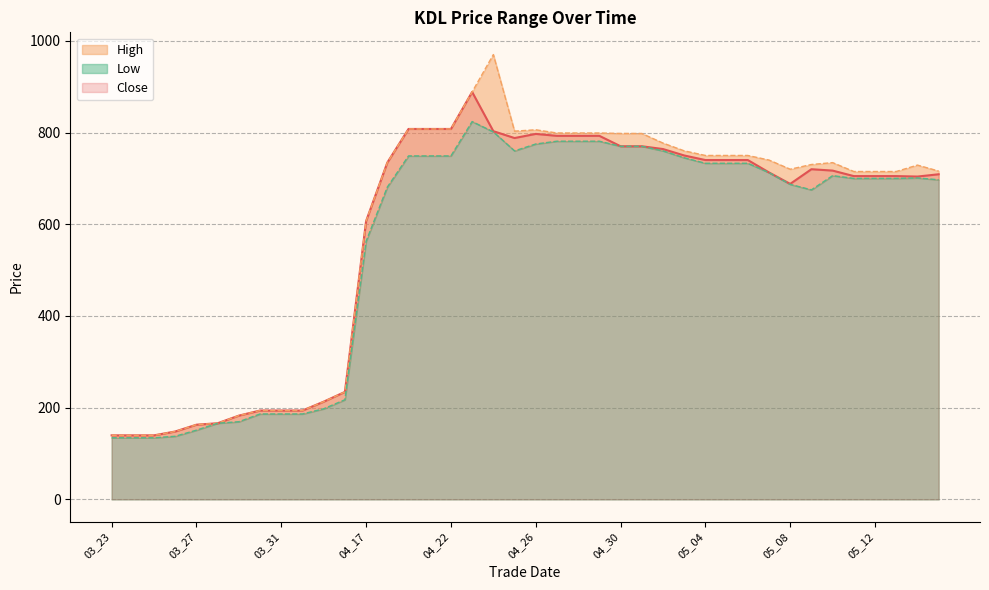

True or false: Low and High intersect in this chart.

False